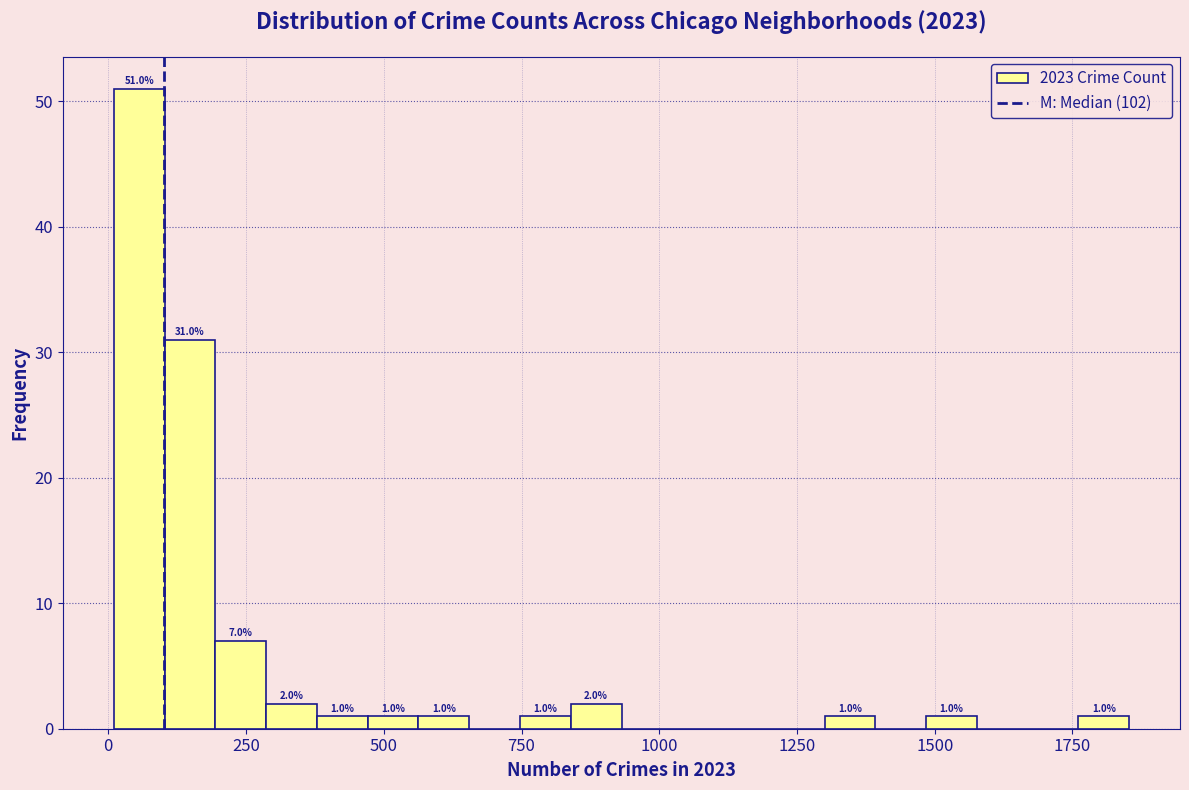

Read against the x-axis, roughly where is the centre of the tallest bar?

50